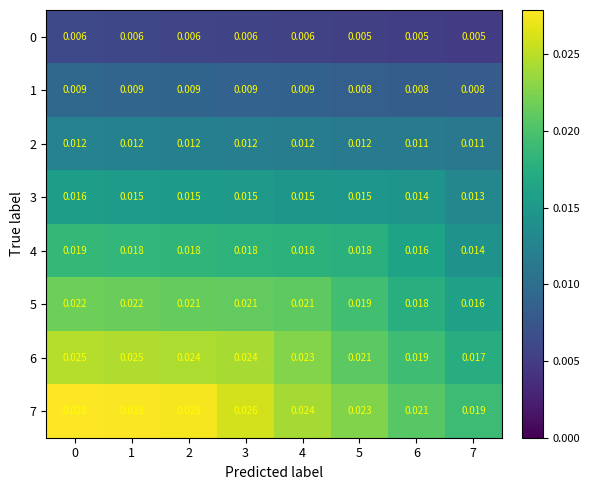

Is the value of 5 at 0 greater than the value of 7 at 5?

No